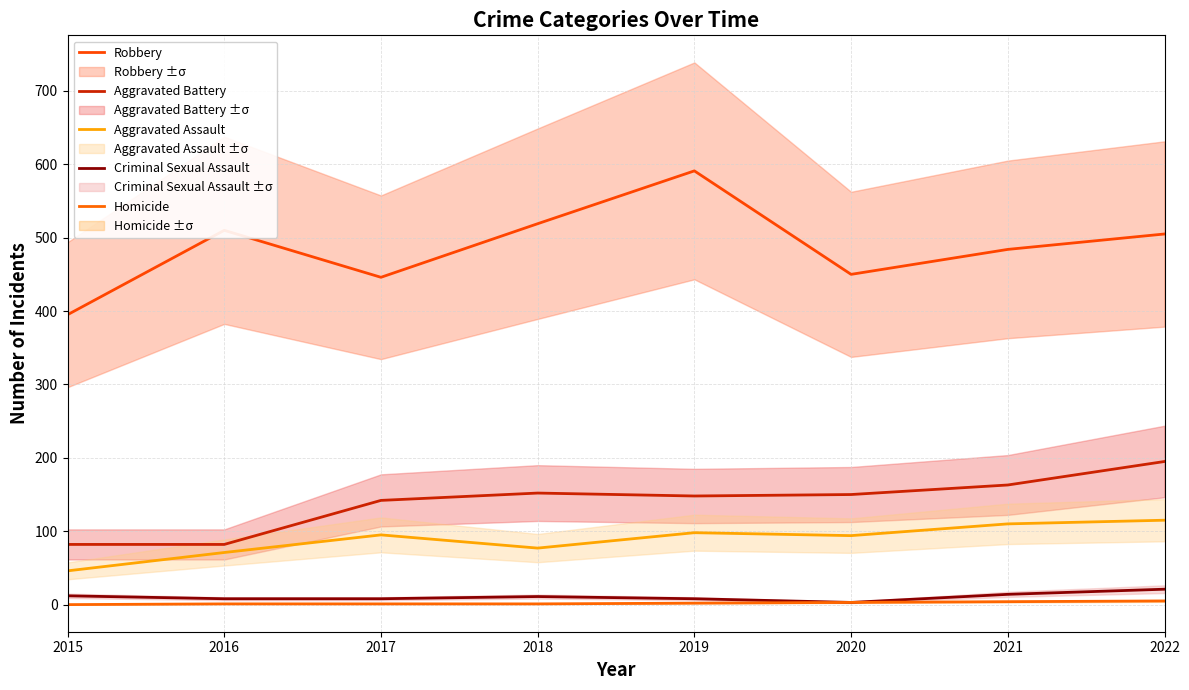

Which series has the widest spread of values?

Robbery